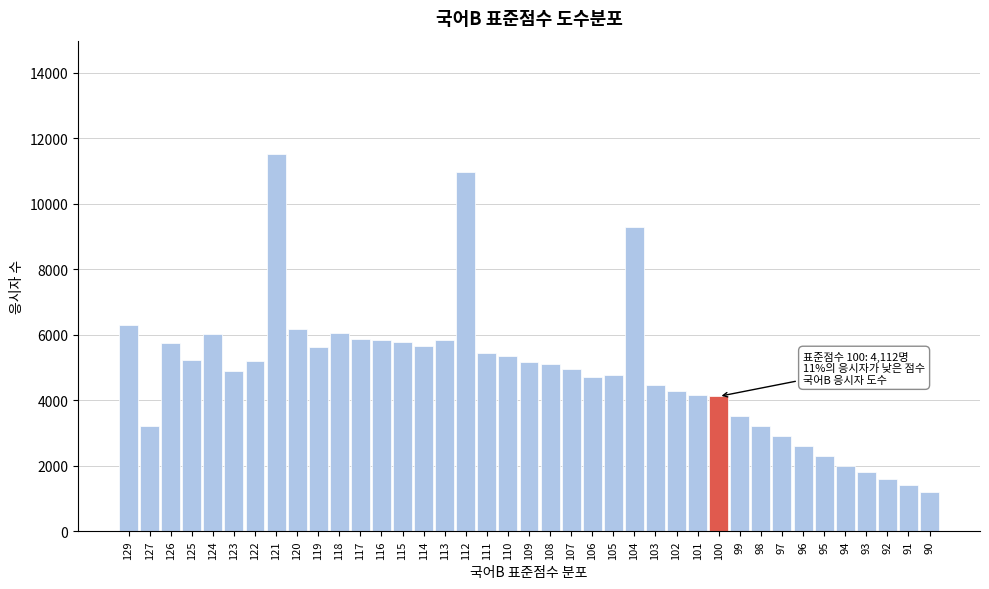

What is the approximate value at 118, to the nearest 10?

6040